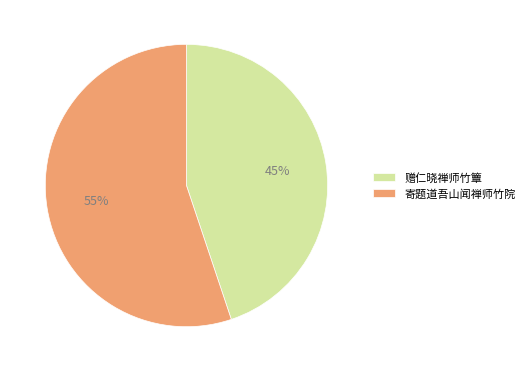

To the nearest percent, what is the difference between the largest and smallest slice percentages?

10%